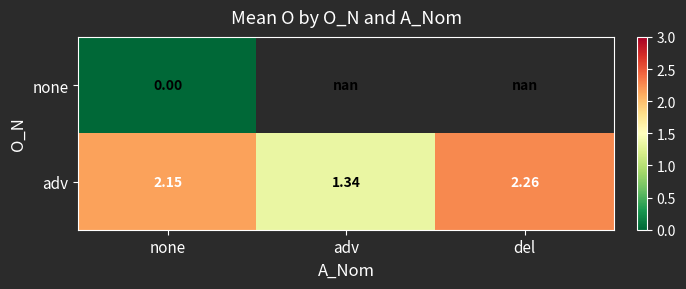

Count the number of categories in the chart.

3